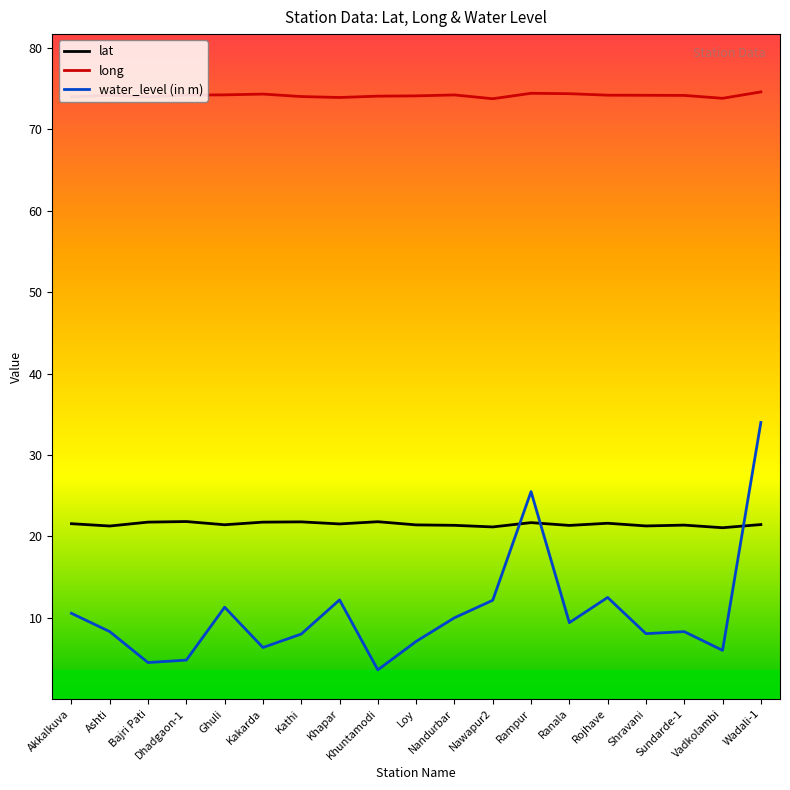

What is the difference between the long values at Khuntamodi and Khapar?

0.2